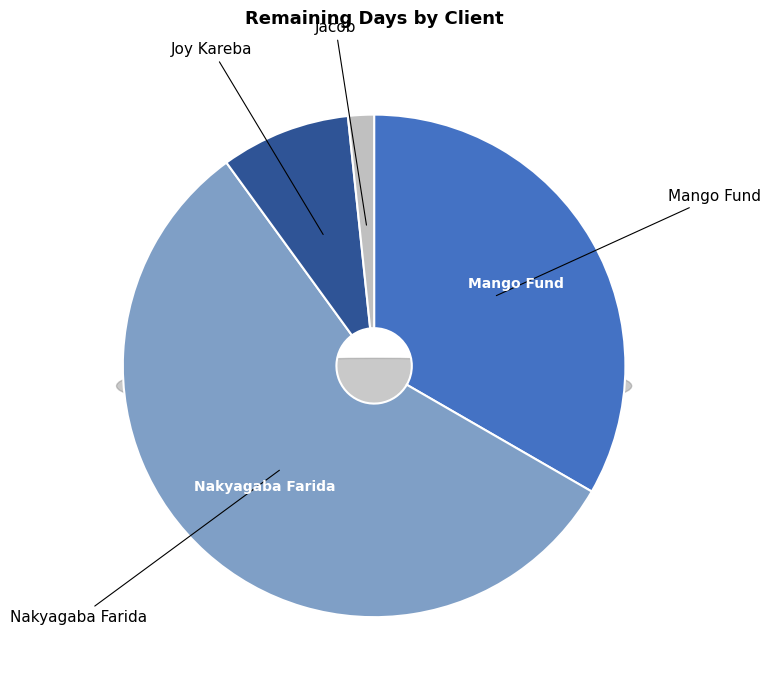

Rank the categories by value from lowest to highest.

Jacob, Joy Kareba, Mango Fund, Nakyagaba Farida